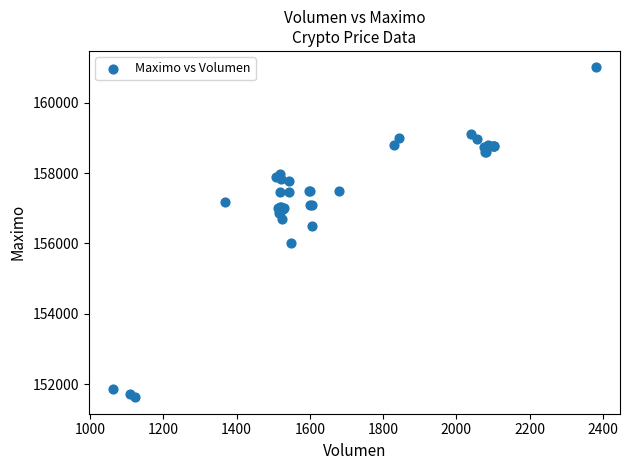

What Y value in the scatter plot is closest to 156316?

156500